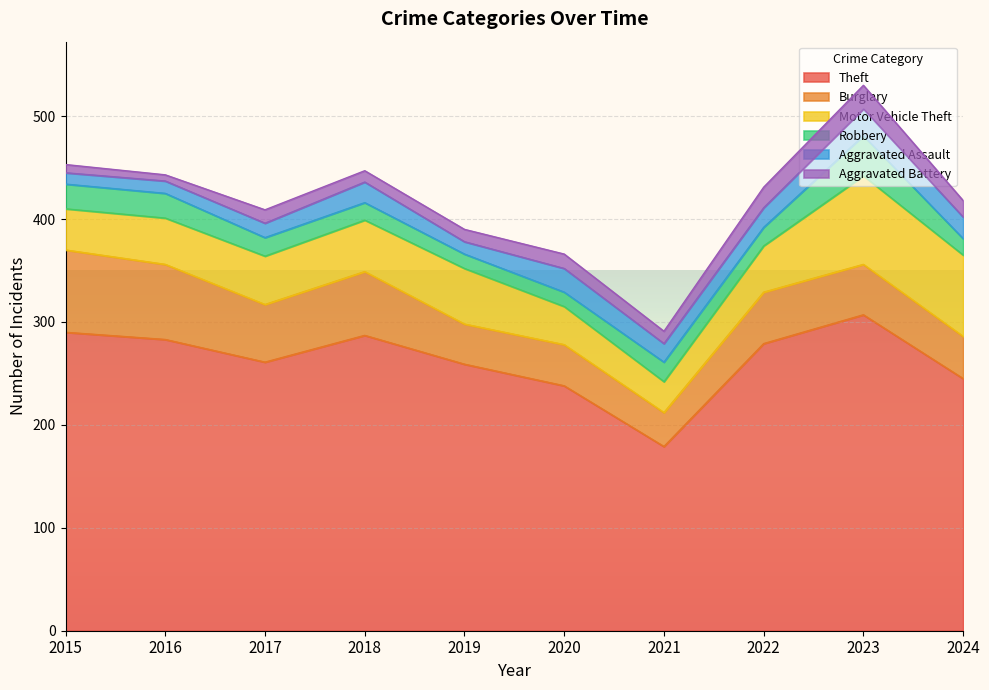

At how many categories does at least one series exceed 17?

10